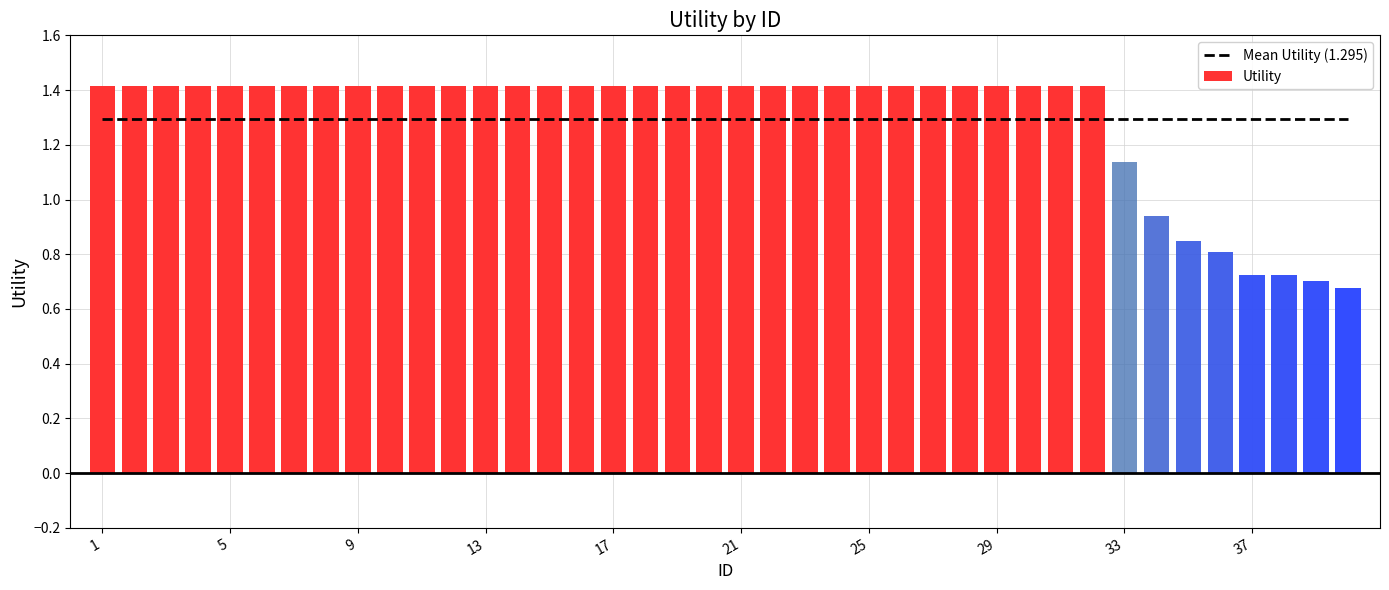

The Utility series shows 0.9 at 17. True or false?

False